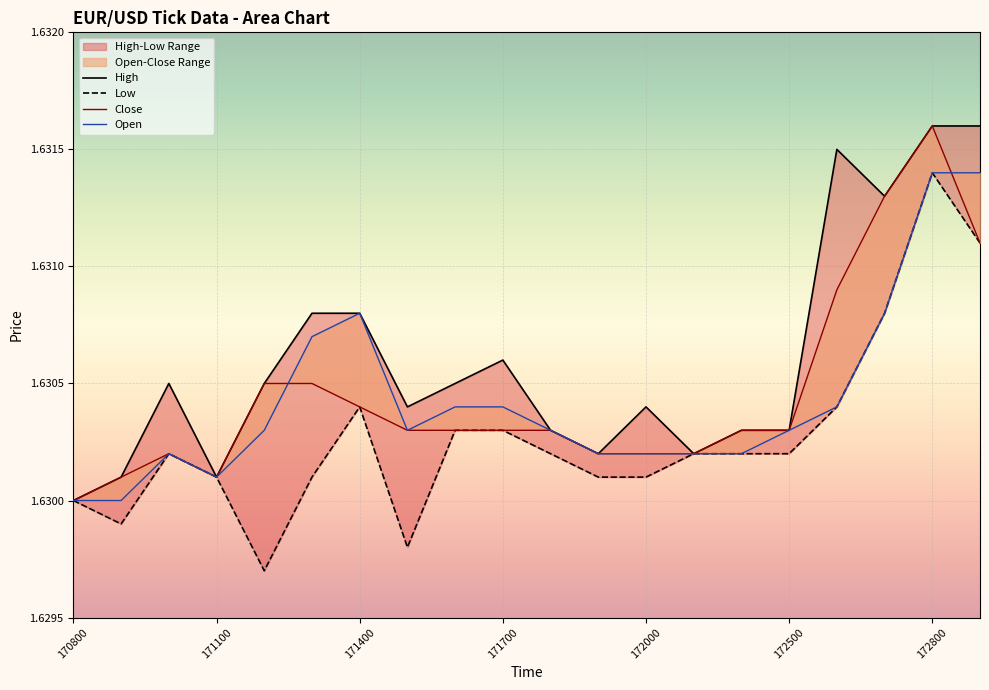

Reading left to right, list all the values displayed in this chart.

High: 1.6	1.6	1.6	1.6	1.6	1.6	1.6	1.6	1.6	1.6	1.6	1.6	1.6	1.6	1.6	1.6	1.6	1.6	1.6	1.6
Low: 1.6	1.6	1.6	1.6	1.6	1.6	1.6	1.6	1.6	1.6	1.6	1.6	1.6	1.6	1.6	1.6	1.6	1.6	1.6	1.6
Open: 1.6	1.6	1.6	1.6	1.6	1.6	1.6	1.6	1.6	1.6	1.6	1.6	1.6	1.6	1.6	1.6	1.6	1.6	1.6	1.6
Close: 1.6	1.6	1.6	1.6	1.6	1.6	1.6	1.6	1.6	1.6	1.6	1.6	1.6	1.6	1.6	1.6	1.6	1.6	1.6	1.6